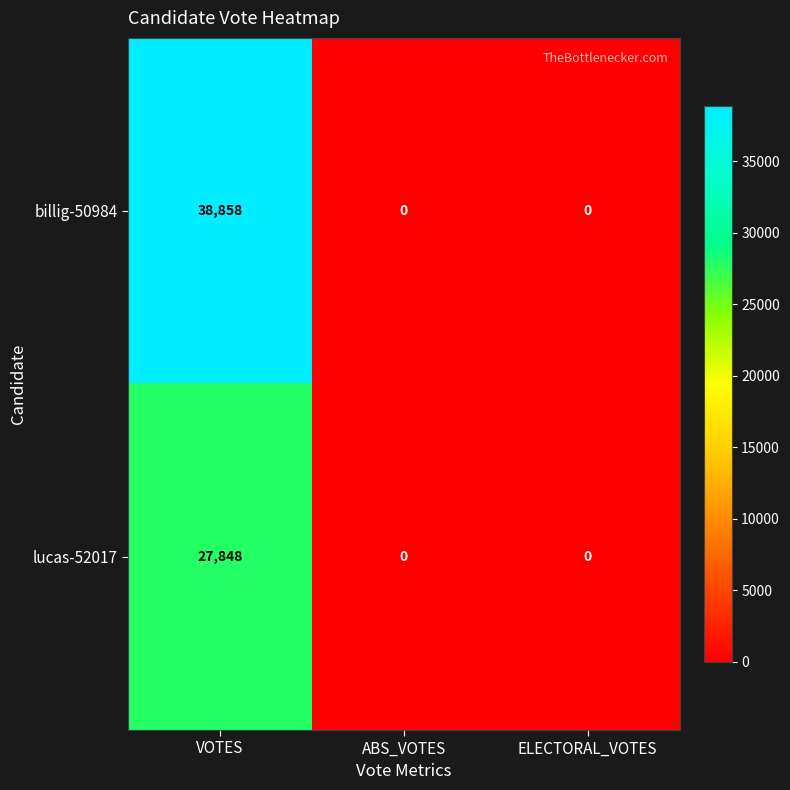

The value of billig-50984 at VOTES is 25348. True or false?

False